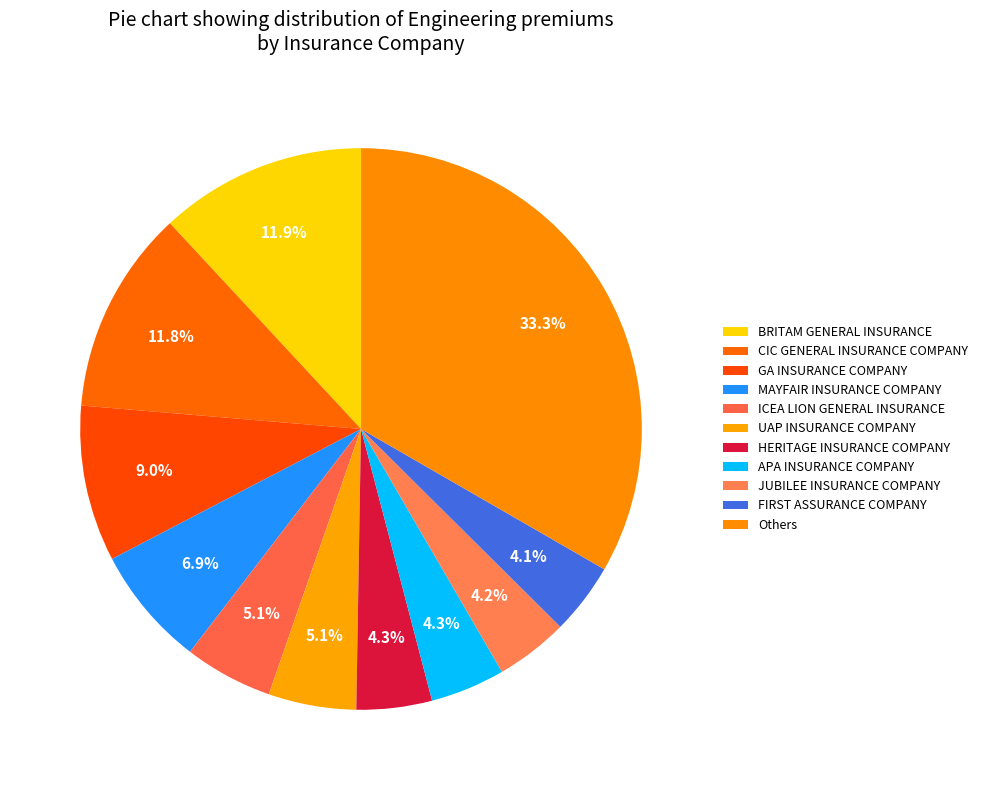

Is there a majority slice in this chart?

No